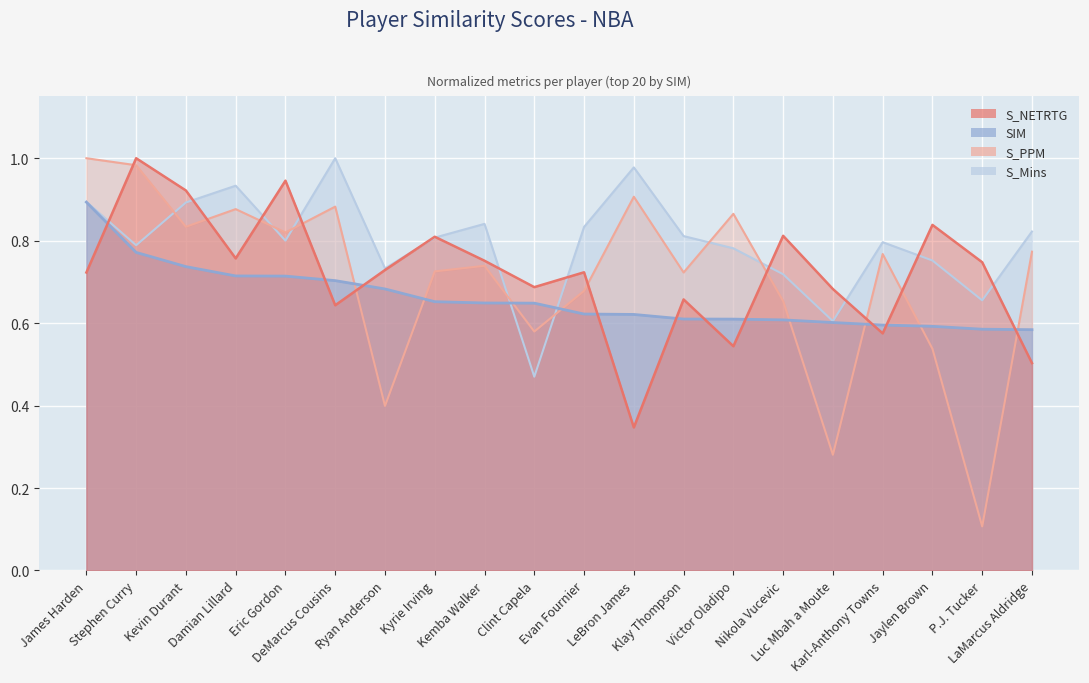

At which category is the sum across all series the highest?

Stephen Curry